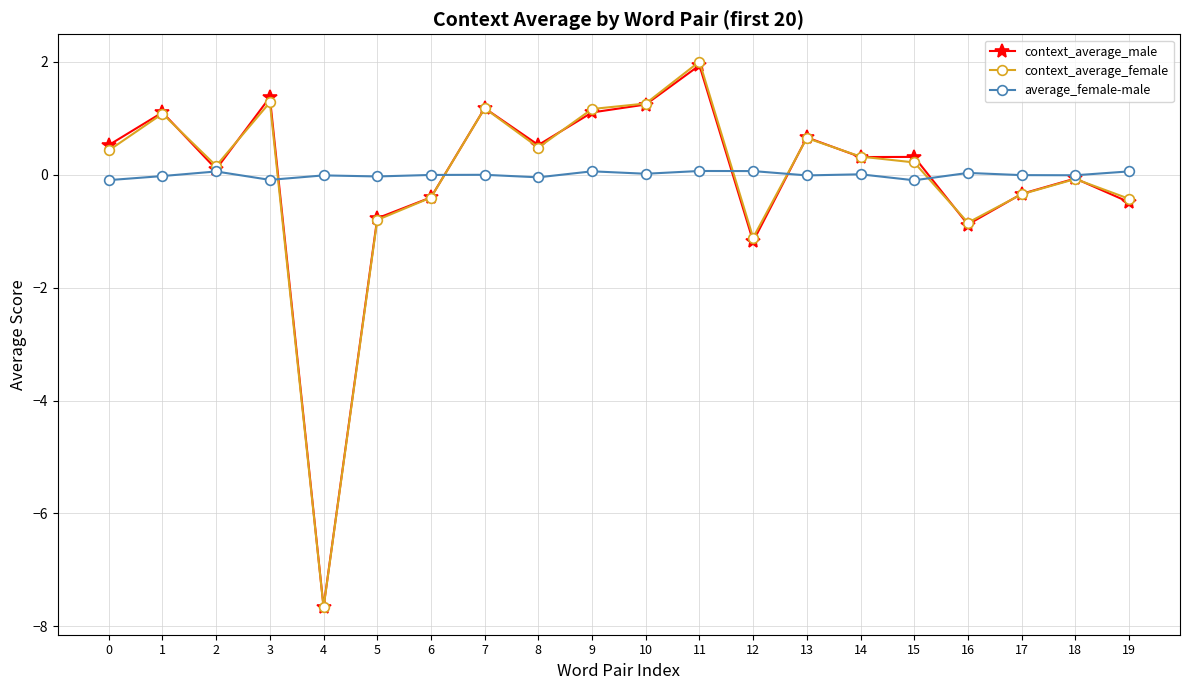

Which category has the highest value in the context_average_male series?

11